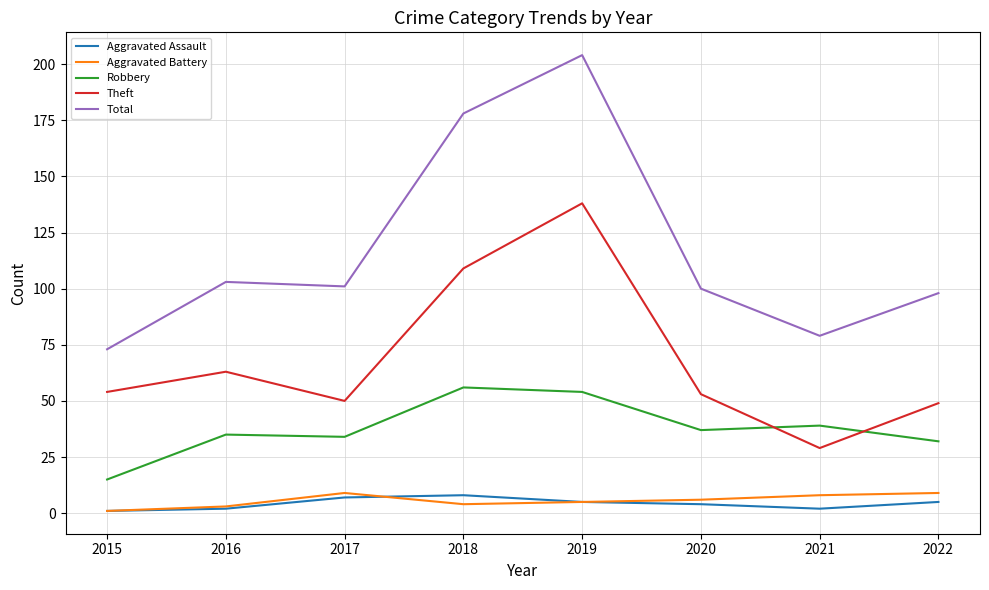

How many lines are shown in the chart?

5